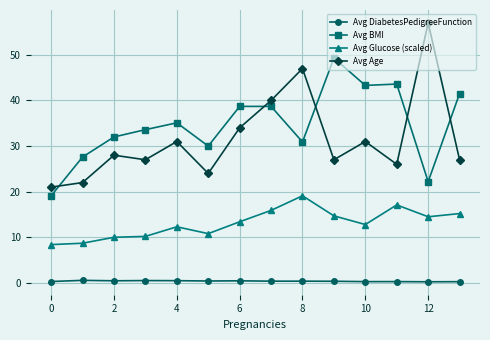

True or false: Avg BMI has more than 1 points higher than both neighbors.

True